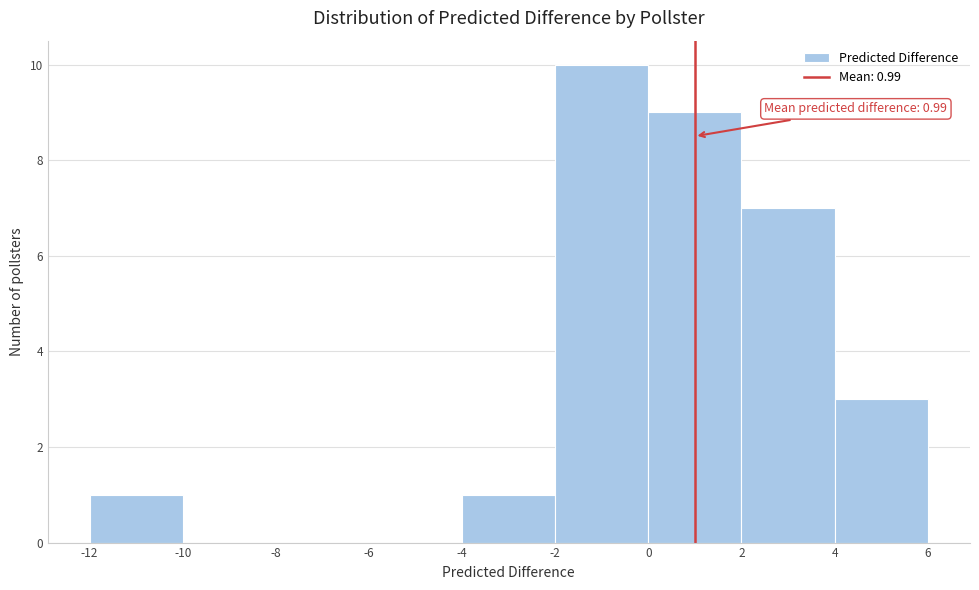

Which range on the x-axis has the tallest bar?

-2 to 0